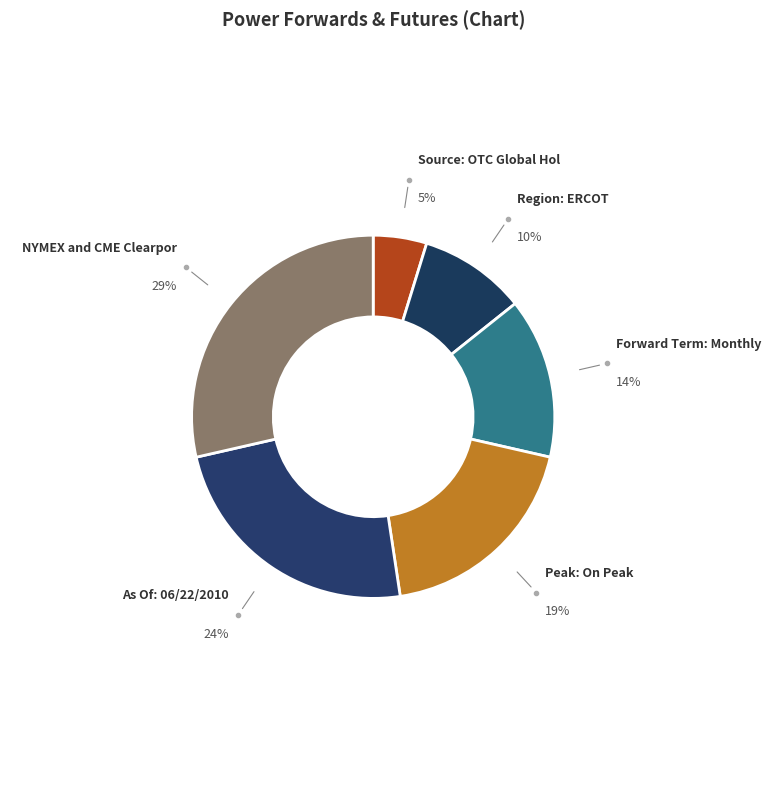

Count the number of slices in the pie.

6